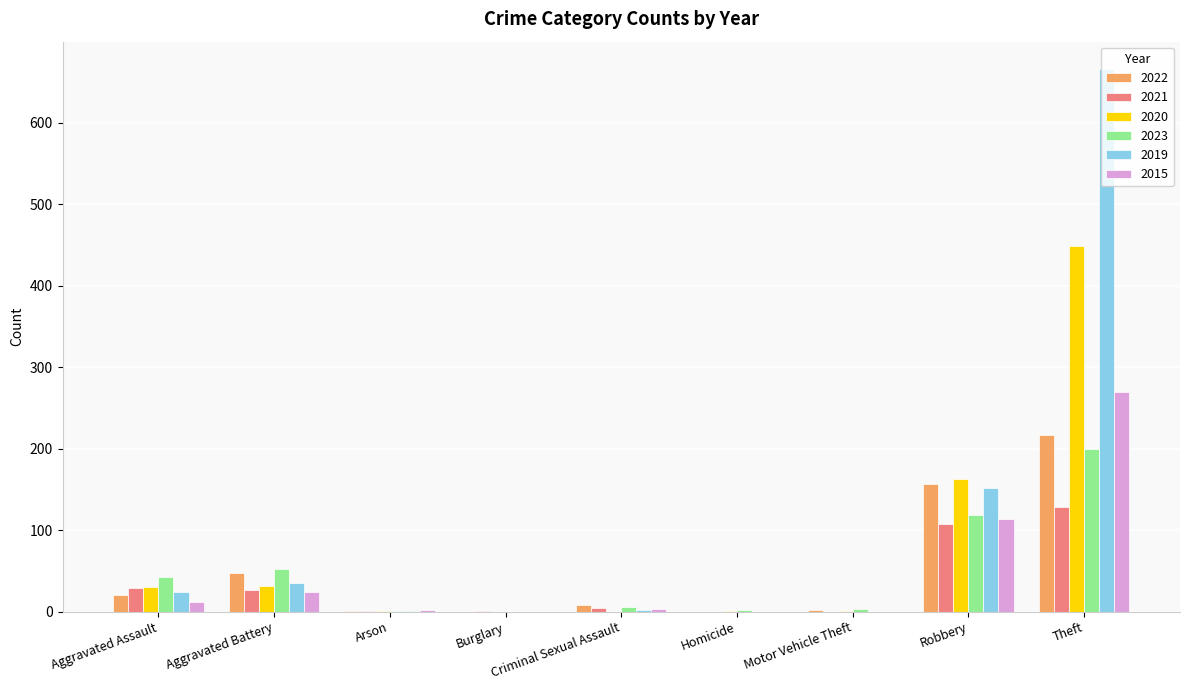

What is the sum of the 2015 values at Robbery and Aggravated Battery?

138